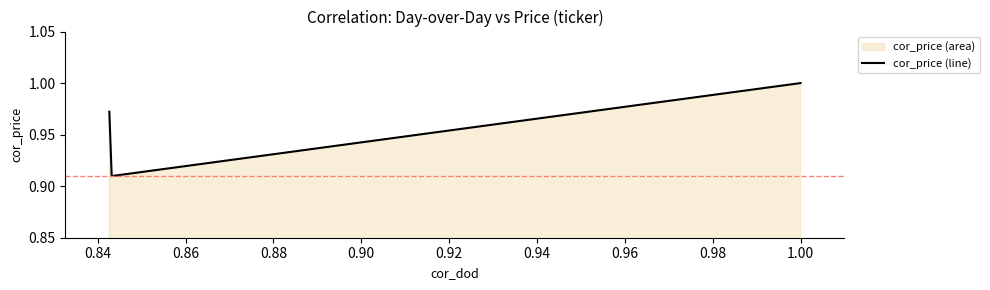

Reading left to right, what are all the values shown in this chart?

1.0	0.9	1.0